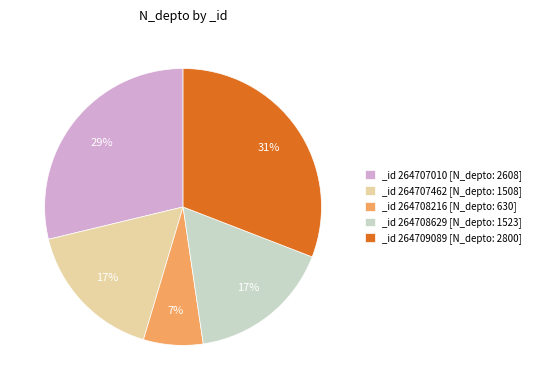

True or false: _id 264708216 [N_depto: 630] accounts for 1% of the total.

False